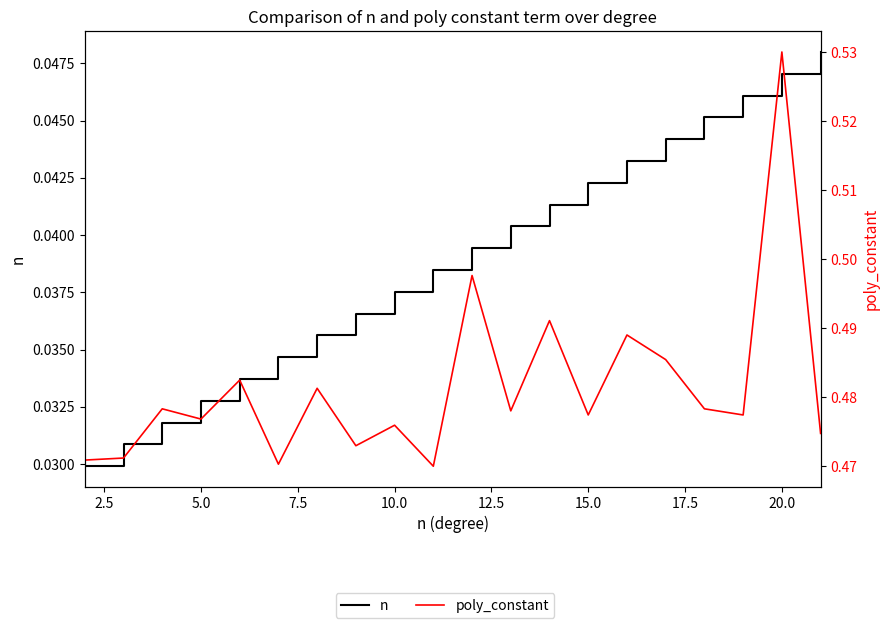

Does the chart display data point markers on the line(s)?

No